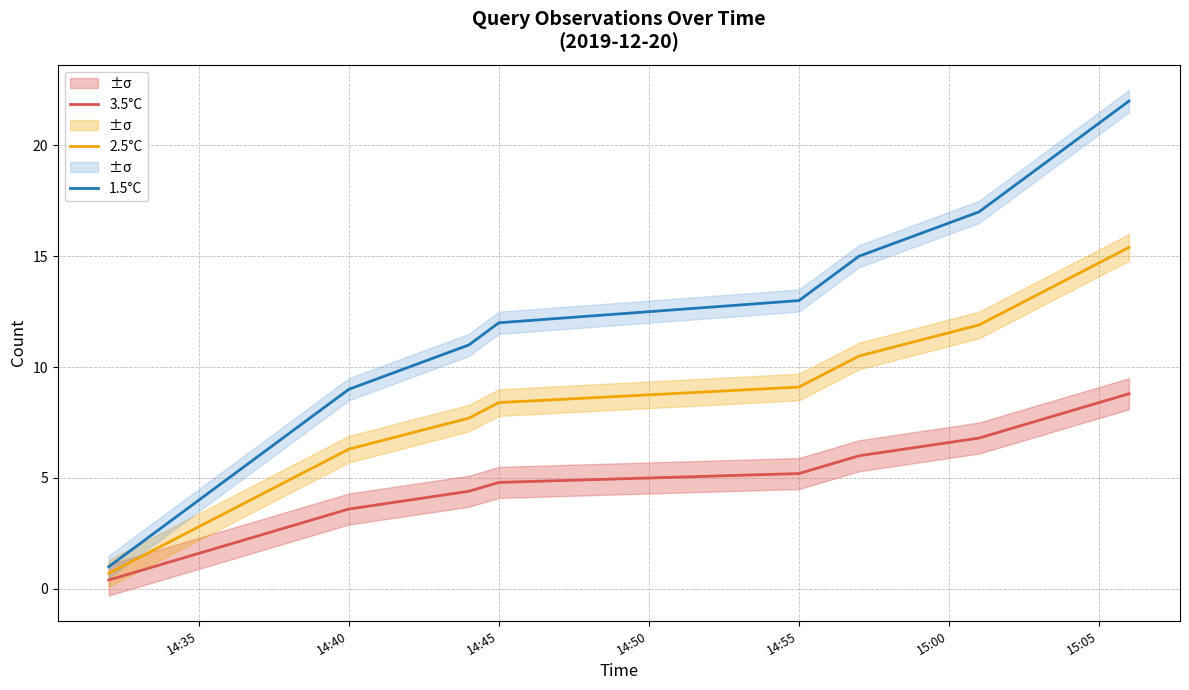

True or false: 3.5°C and 2.5°C intersect in this chart.

False